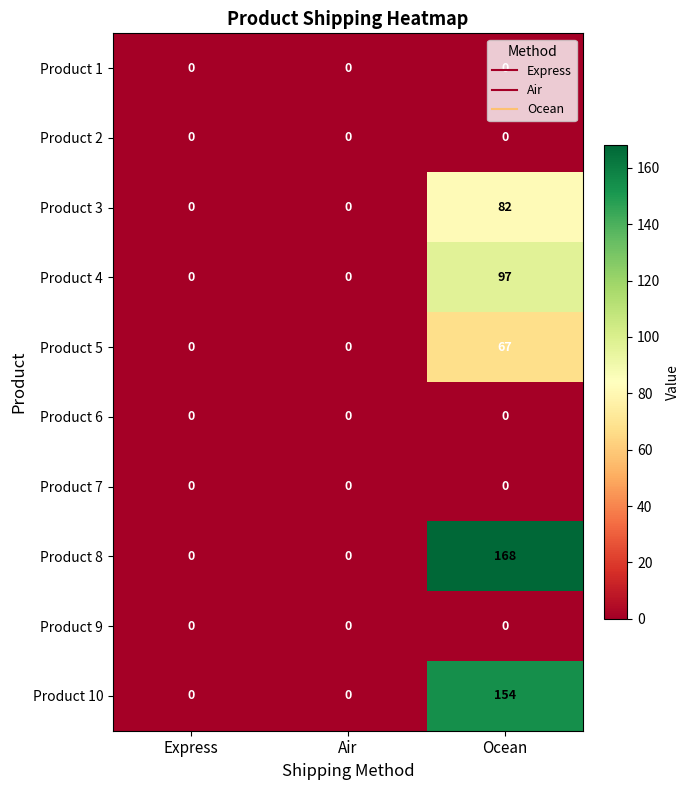

Is it true that Product 2 equals 0 at Ocean?

True